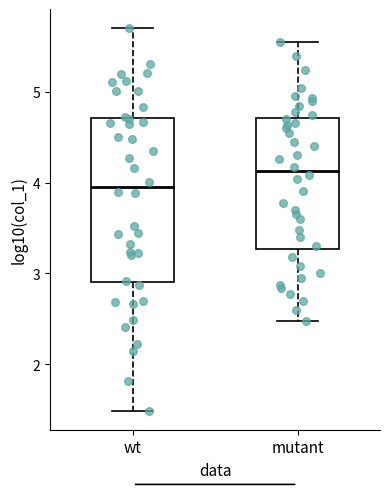

Reading left to right, transcribe this box plot: for each box, give where its median line is, the range the box spans, and where its two whiskers end, as read against the y-axis. The values are not printed on the chart, so give them approximately, as read against the axis.

wt: median 4.0, box 2.9 to 4.7, whiskers 1.5 to 5.7
mutant: median 4.1, box 3.3 to 4.7, whiskers 2.5 to 5.5